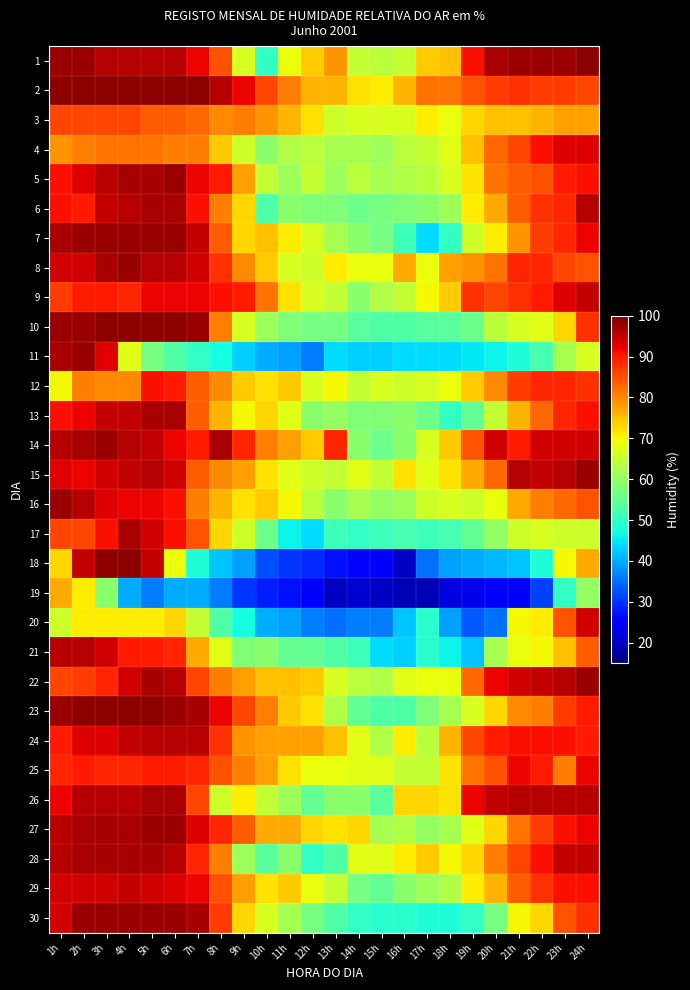

What is the greatest value displayed?

99